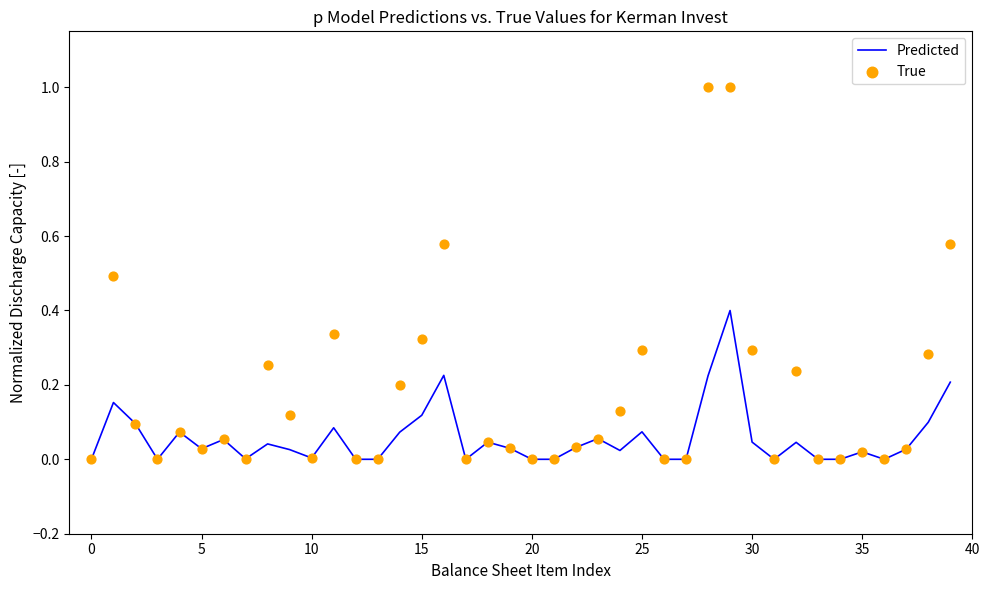

What are all the series names shown in the legend?

Predicted, True